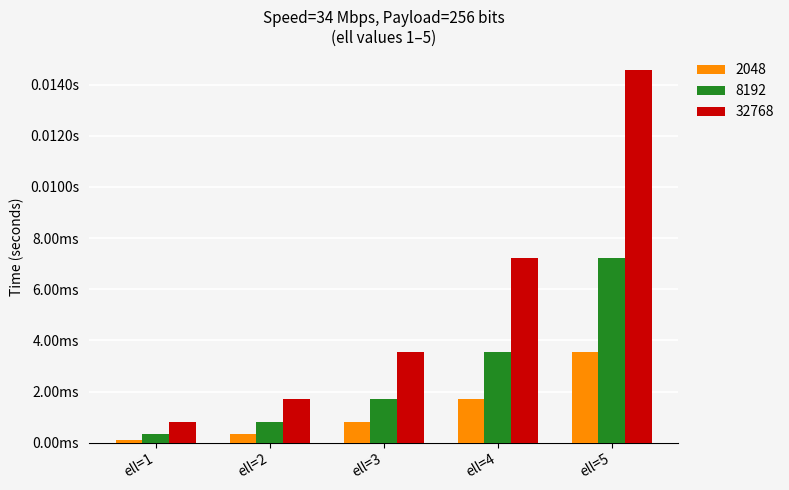

Which series has the largest range (max minus min)?

32768